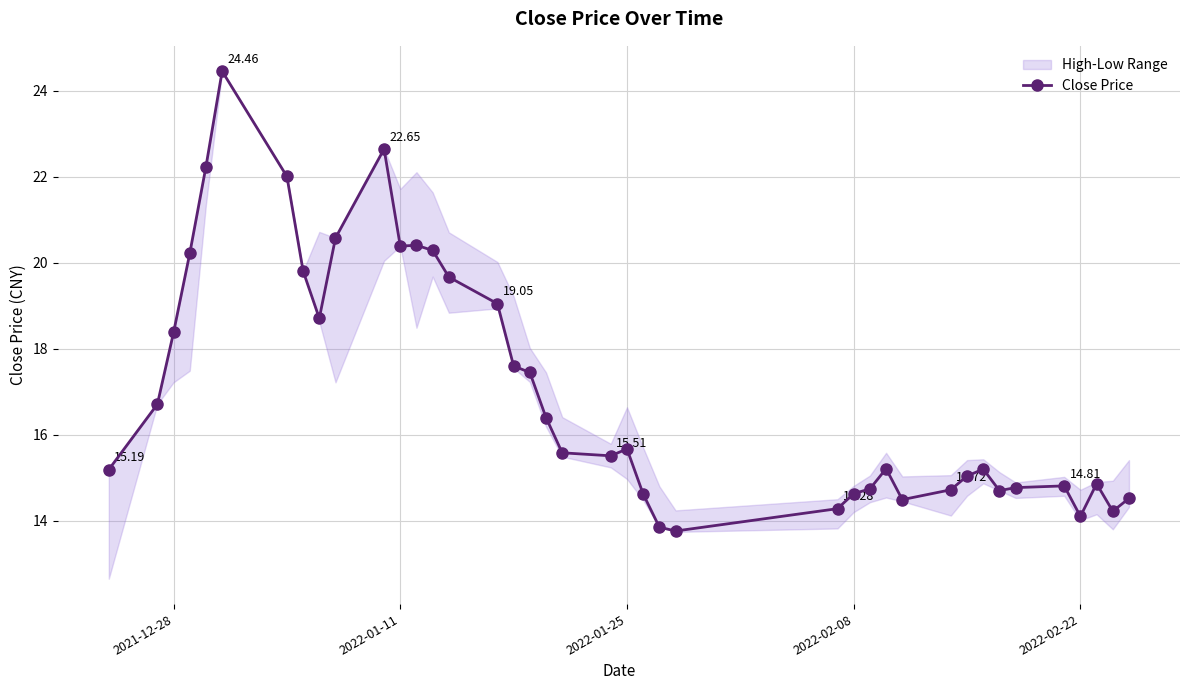

Count the number of categories in the chart.

40